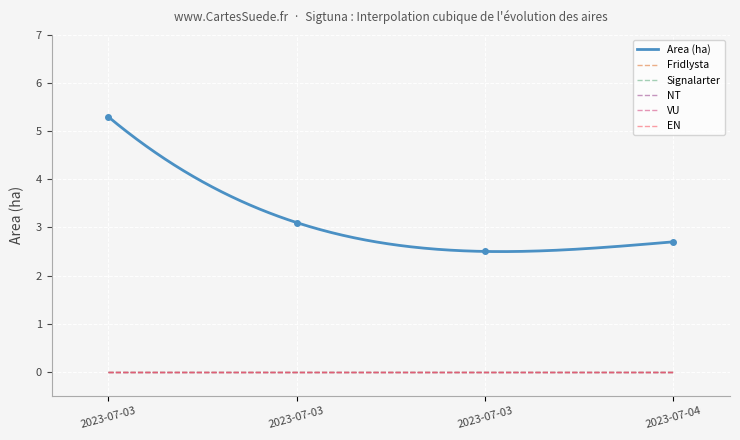

Reading right to left, list all the values displayed in this chart.

Area (ha): 2023-07-04=2.7	2023-07-03=2.5	2023-07-03=3.1	2023-07-03=5.3
Fridlysta: 2023-07-04=0.0	2023-07-03=0.0	2023-07-03=0.0	2023-07-03=0.0
Signalarter: 2023-07-04=0.0	2023-07-03=0.0	2023-07-03=0.0	2023-07-03=0.0
NT: 2023-07-04=0.0	2023-07-03=0.0	2023-07-03=0.0	2023-07-03=0.0
VU: 2023-07-04=0.0	2023-07-03=0.0	2023-07-03=0.0	2023-07-03=0.0
EN: 2023-07-04=0.0	2023-07-03=0.0	2023-07-03=0.0	2023-07-03=0.0